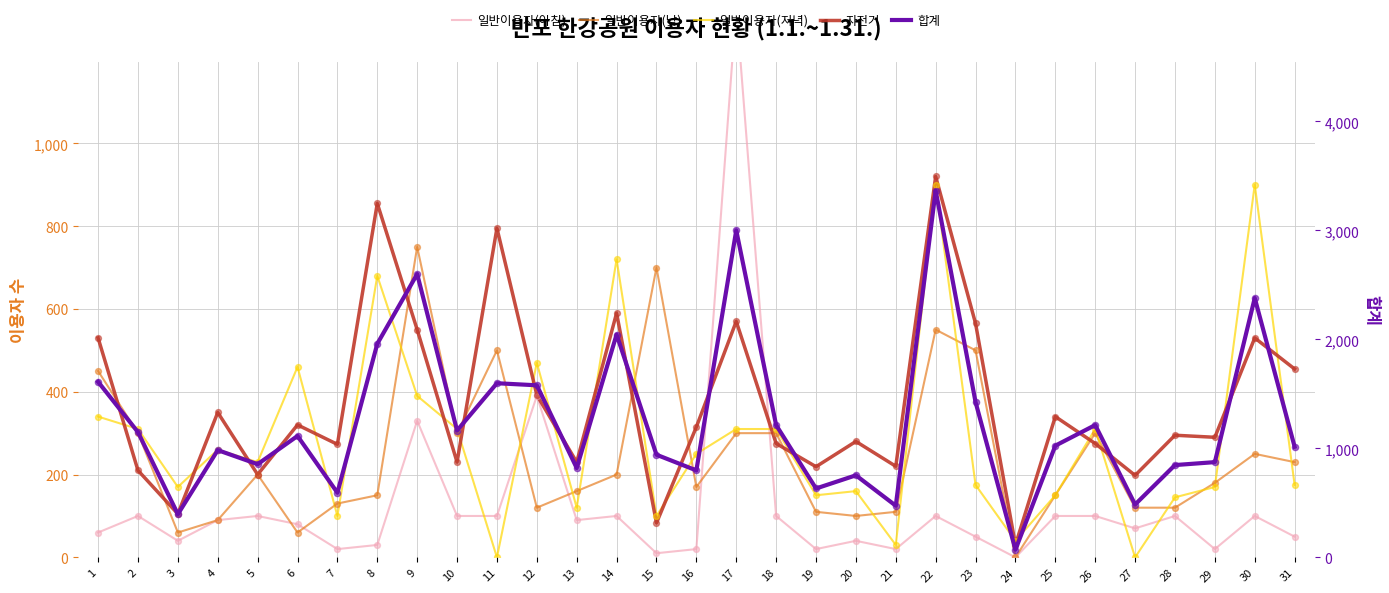

At which category is the sum across all series the highest?

22